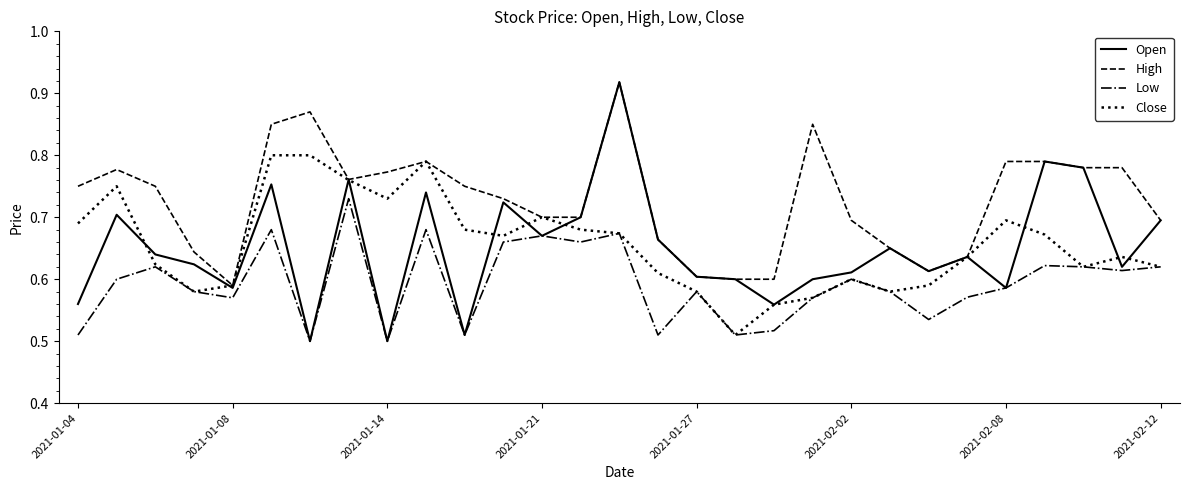

True or false: Low and High intersect in this chart.

False